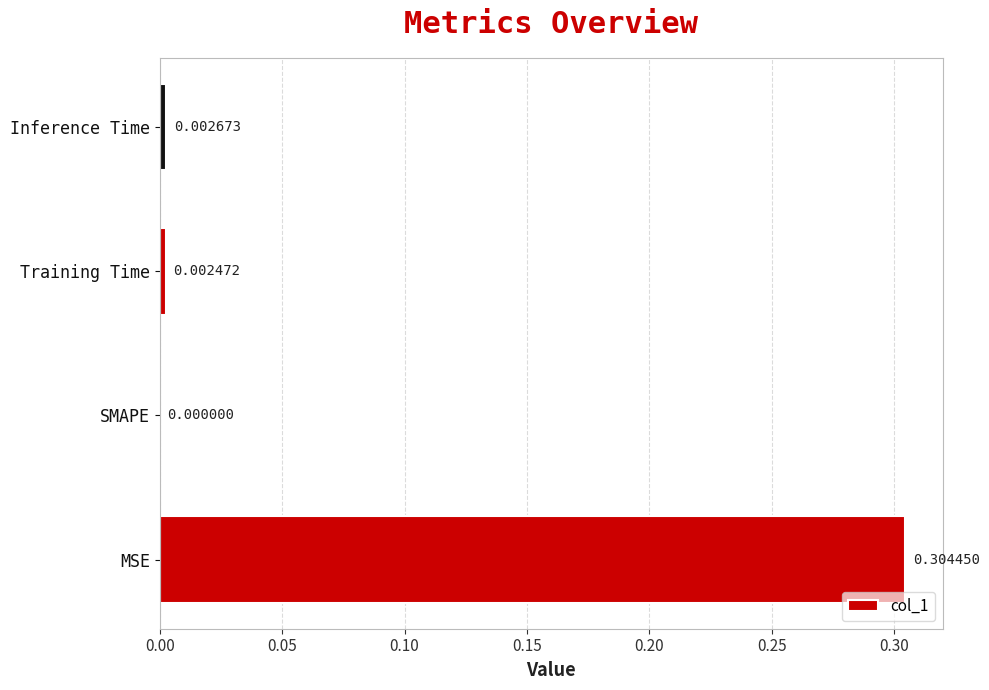

Are the bars horizontal?

Yes